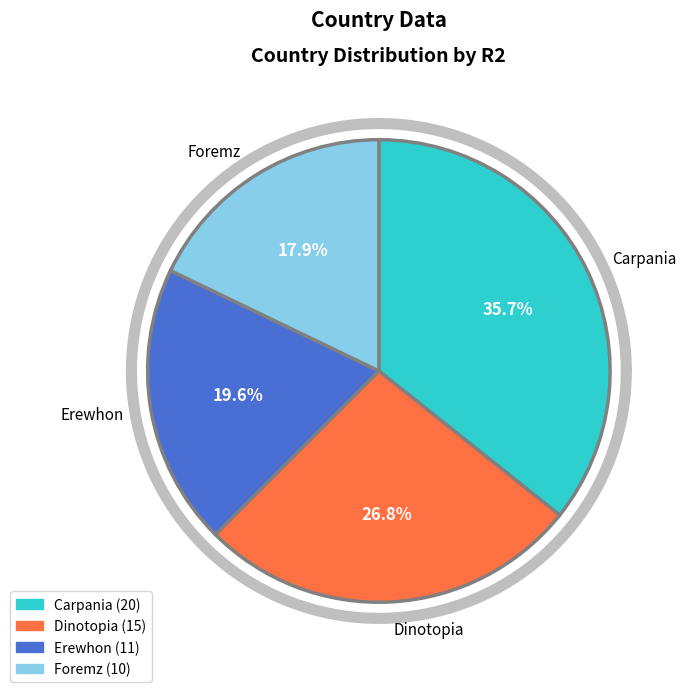

To the nearest percent, what is the difference between the Foremz and Carpania slice percentages?

18%